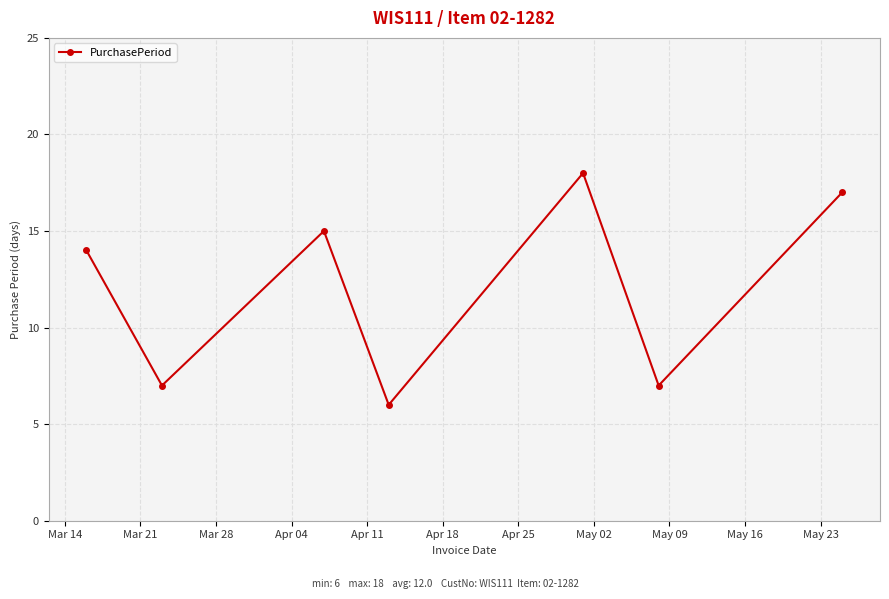

What is the value of the 5th point from the left?

18